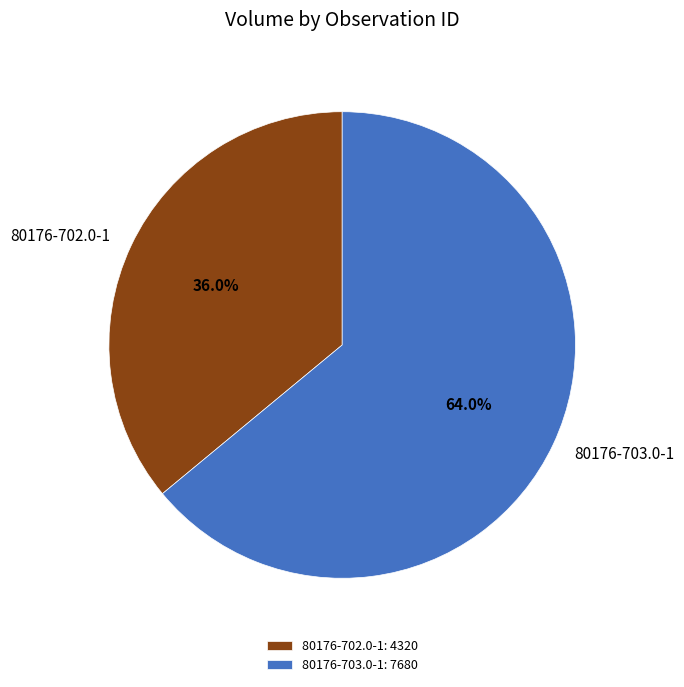

How much of the chart is everything except 80176-703.0-1?

36.0%